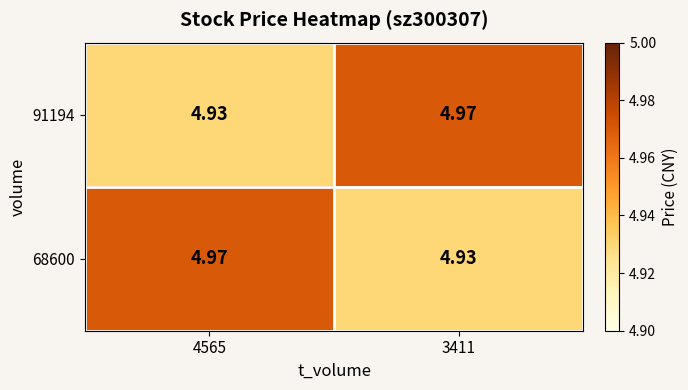

Which series changed the most between 4565 and 3411?

91194